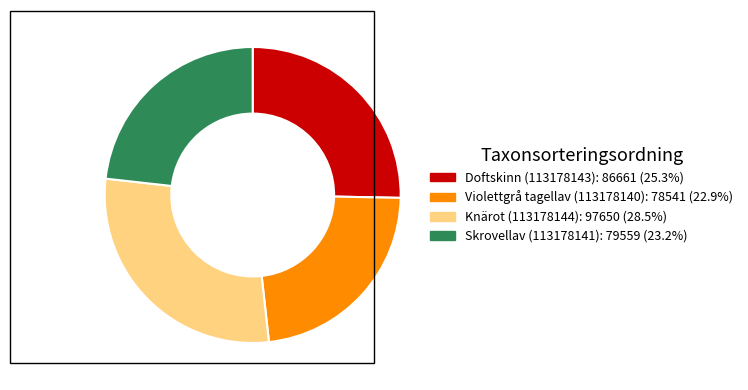

Is the sum of Knärot (113178144) and Skrovellav (113178141) greater than half?

Yes